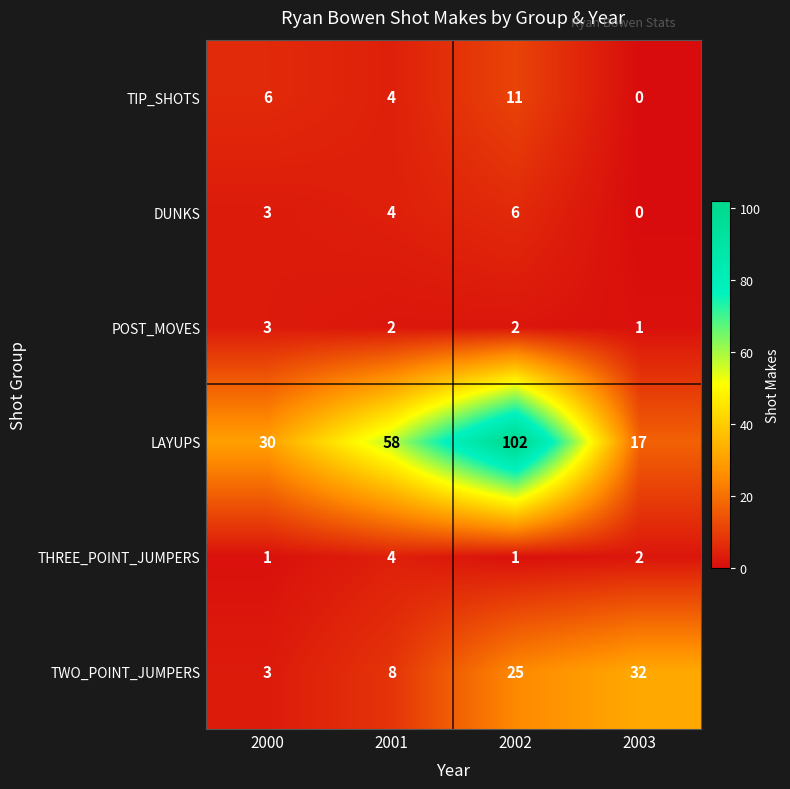

What is the difference between the LAYUPS values at 2002 and 2000?

72